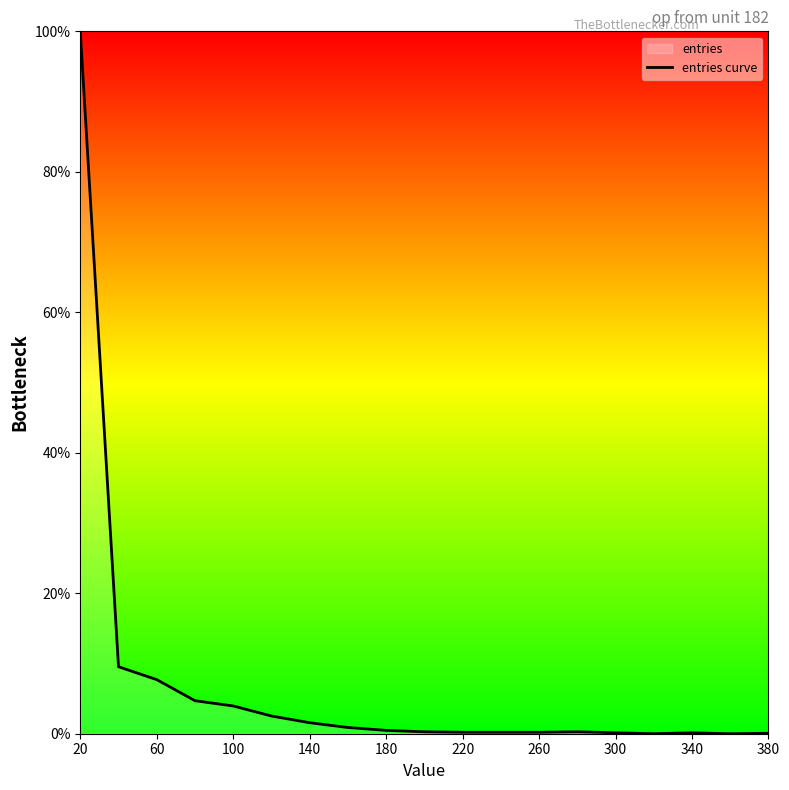

True or false: the data shows 1.6 at 140.

True